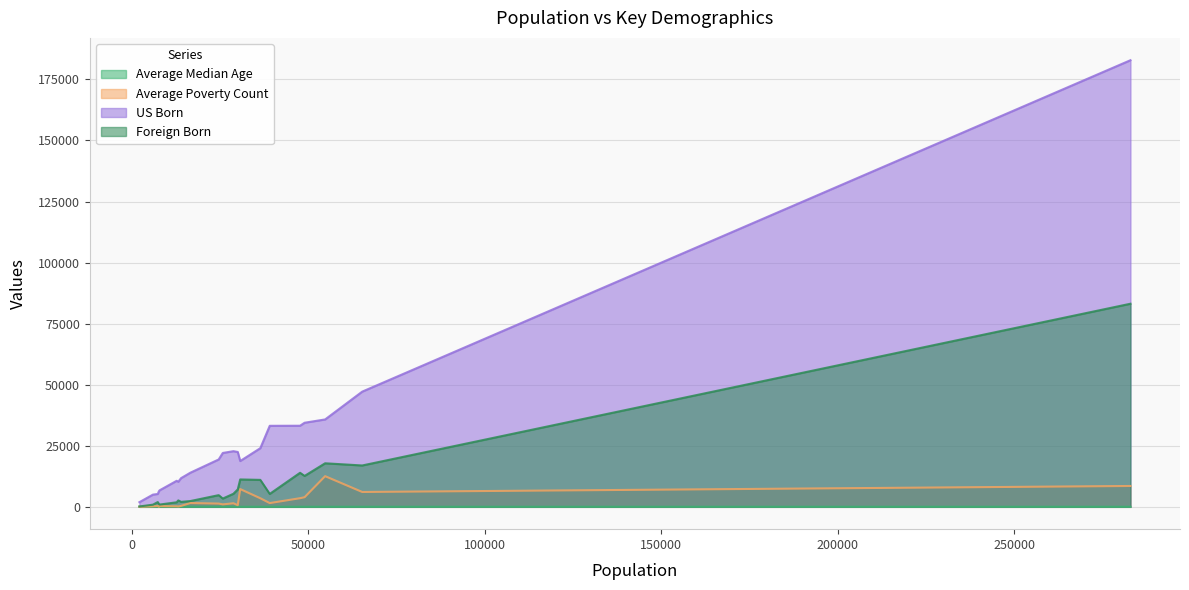

How many lines are shown in the chart?

4